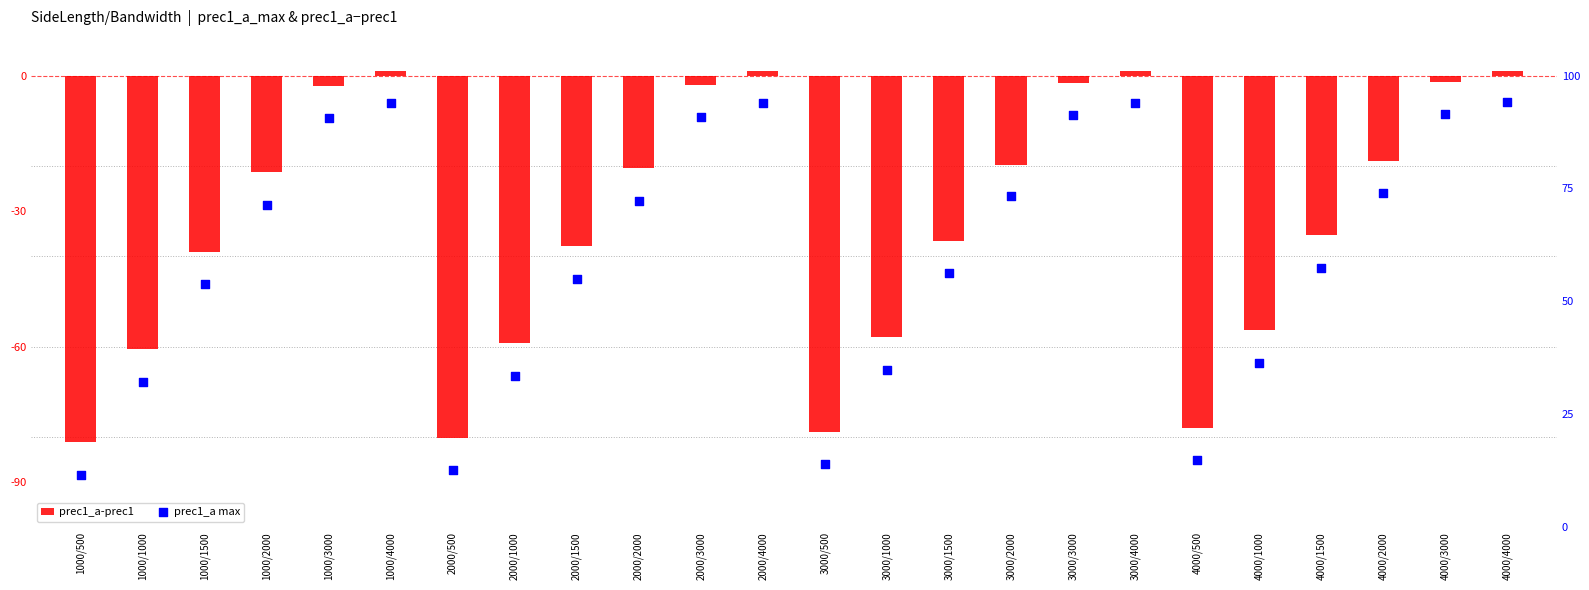

Which series reaches the minimum Y coordinate?

prec1_a-prec1